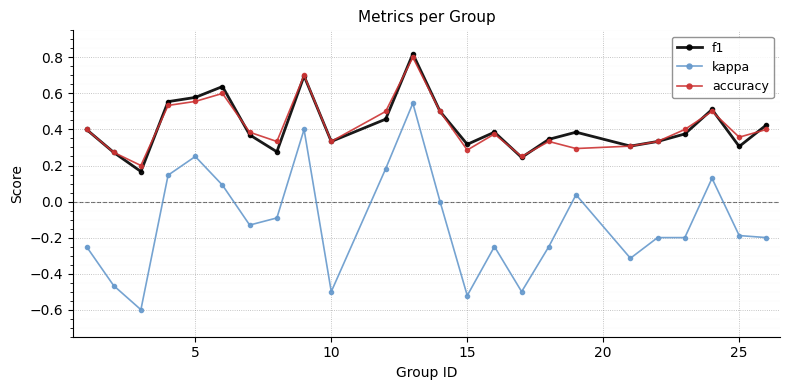

True or false: f1 has more than 1 points higher than both neighbors.

True